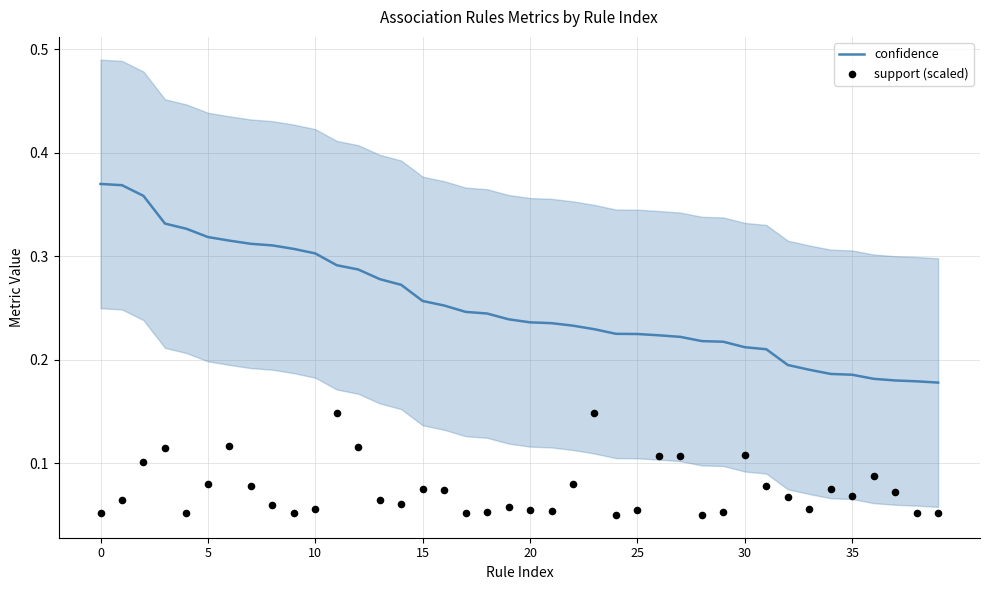

Which series has the largest total across all categories?

confidence